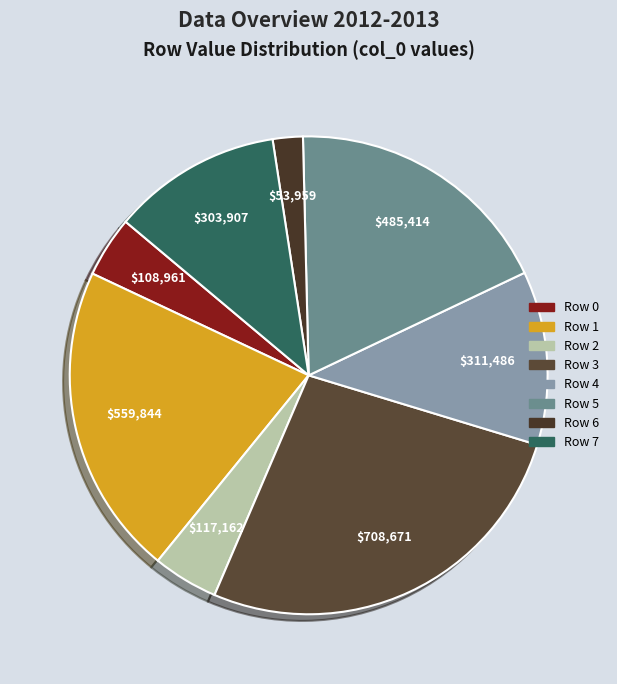

To the nearest percent, what portion does Row 1 represent?

21%